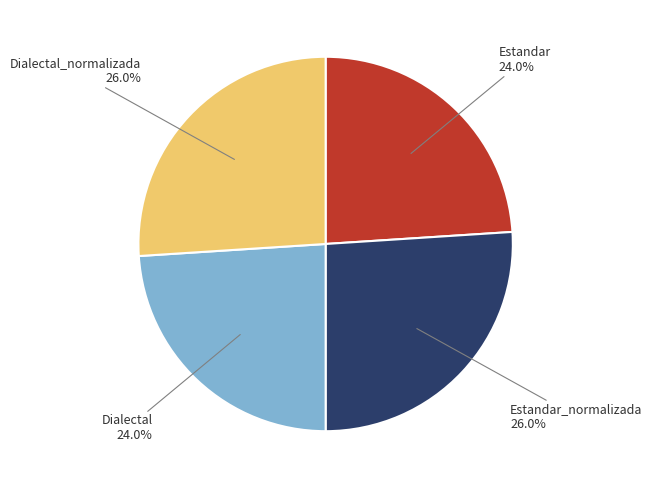

How many slices are in this pie chart?

4